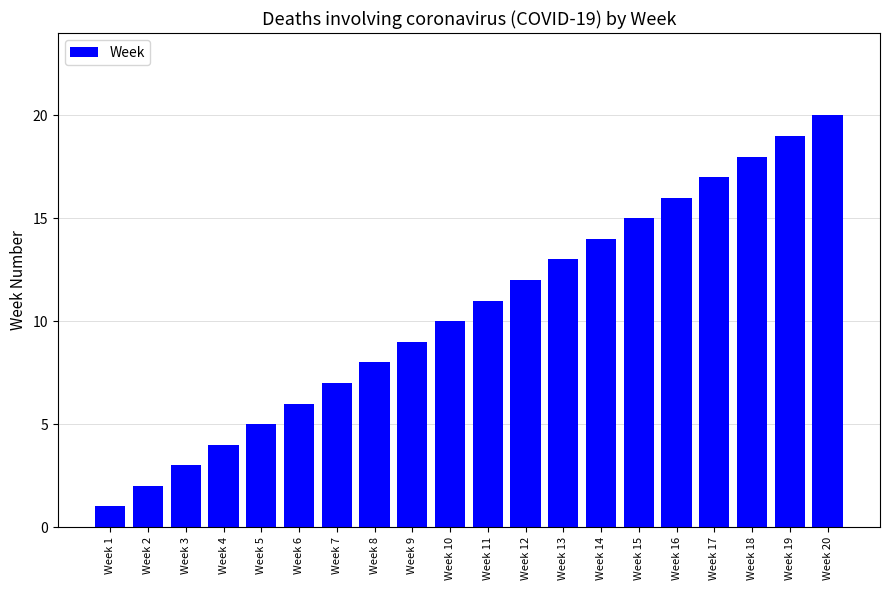

Rank the categories by value from highest to lowest.

Week 20, Week 19, Week 18, Week 17, Week 16, Week 15, Week 14, Week 13, Week 12, Week 11, Week 10, Week 9, Week 8, Week 7, Week 6, Week 5, Week 4, Week 3, Week 2, Week 1